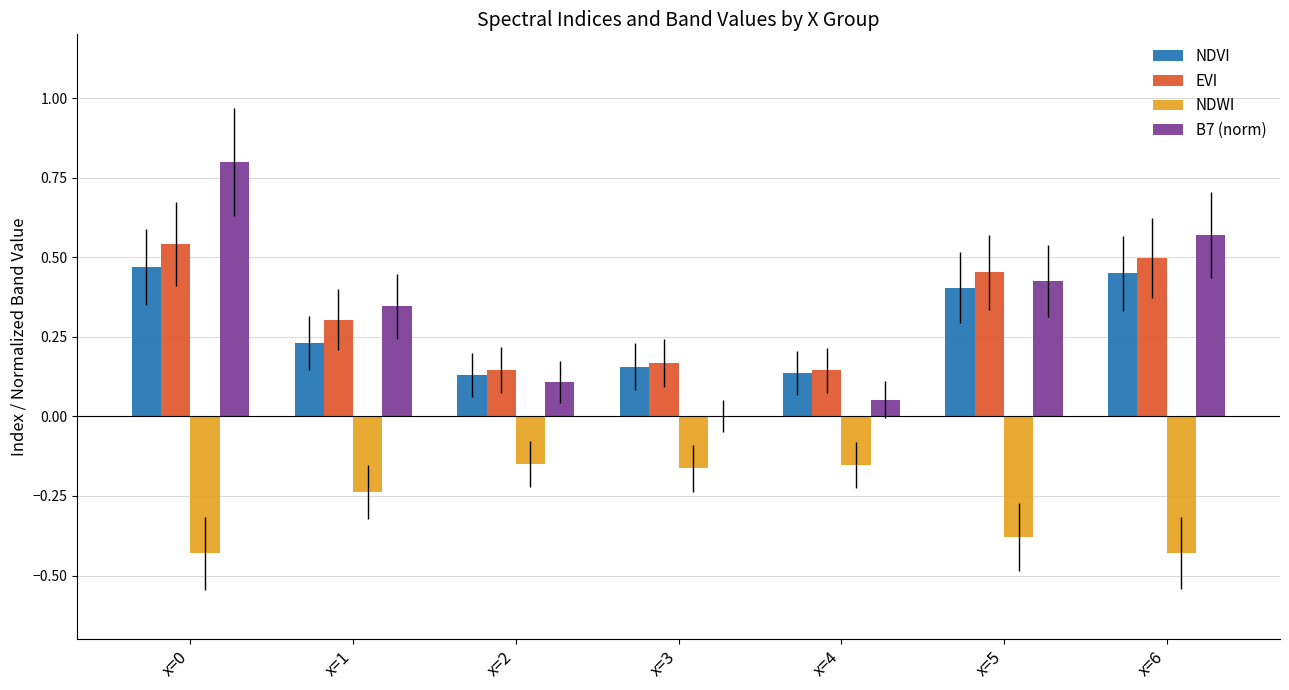

At which label is B7 (norm) closest to 0?

x=3